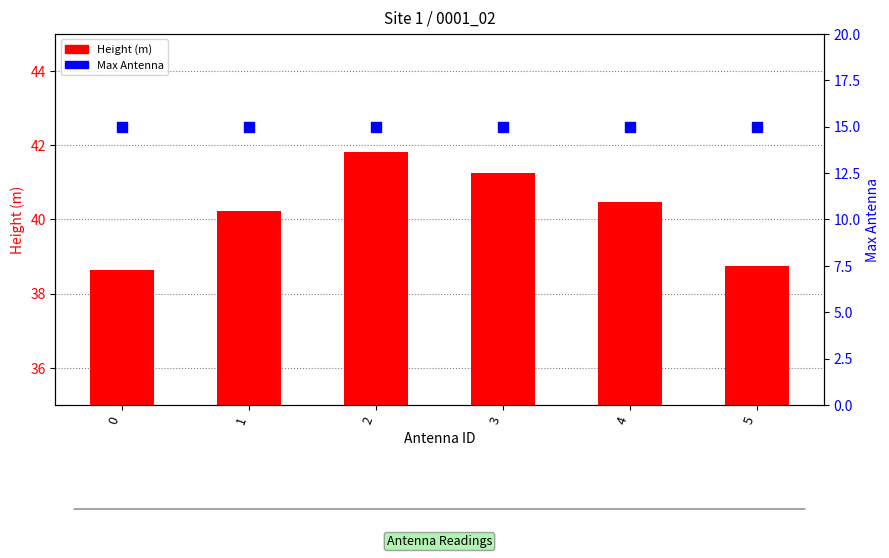

Which series contains the lowest Y value?

Max Antenna